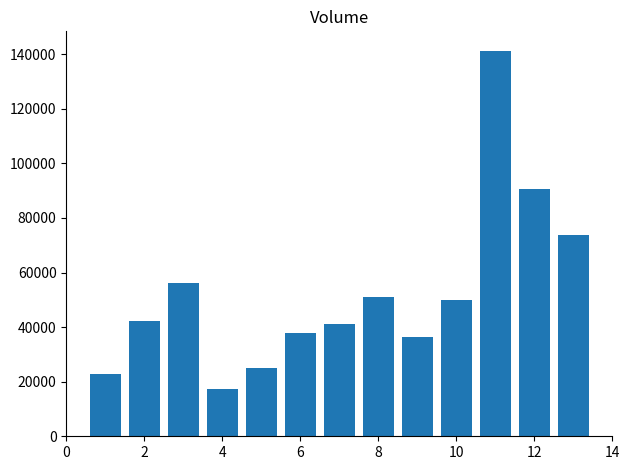

What is the maximum value shown in the chart?

141300